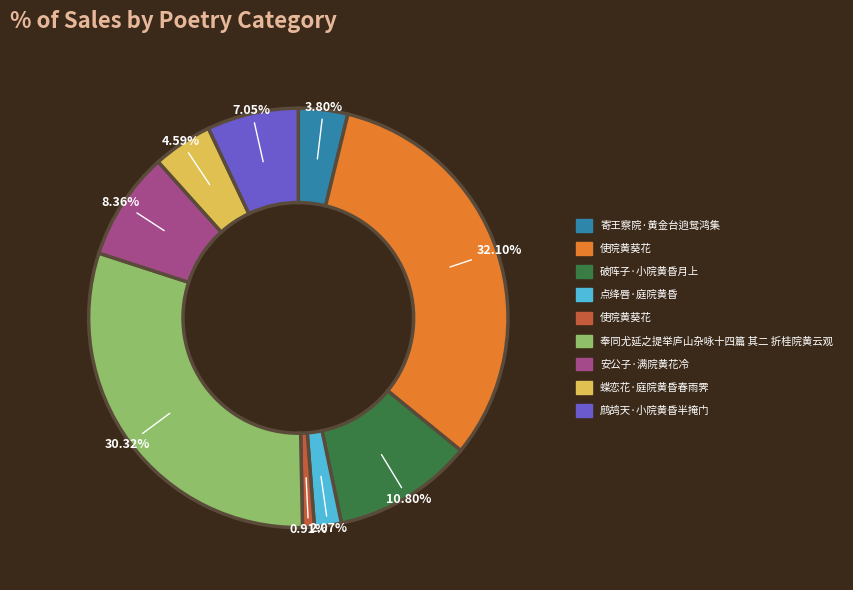

Does any single category account for the majority?

No